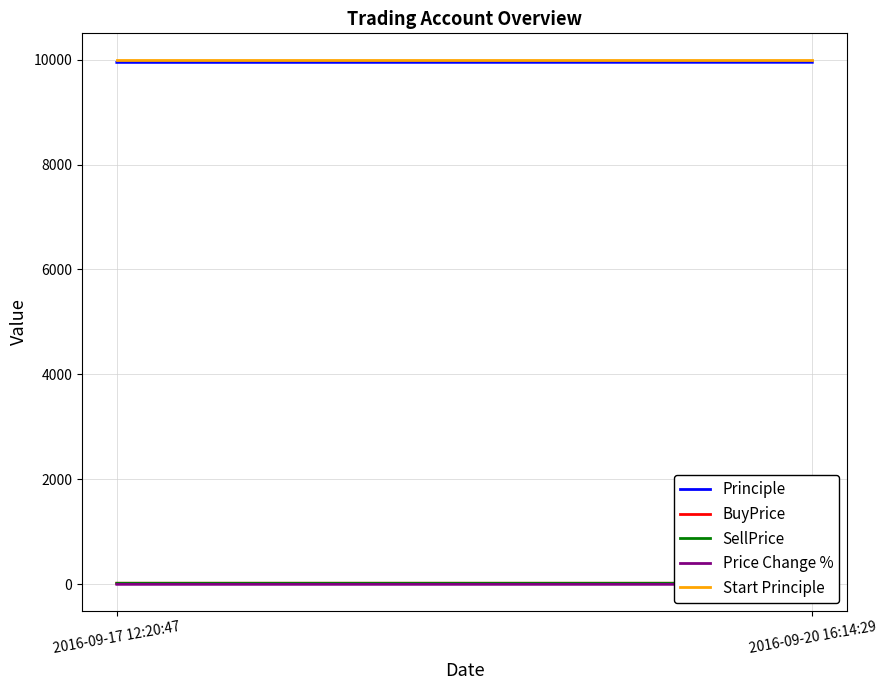

What is the label of the 1st point from the right?

2016-09-20 16:14:29